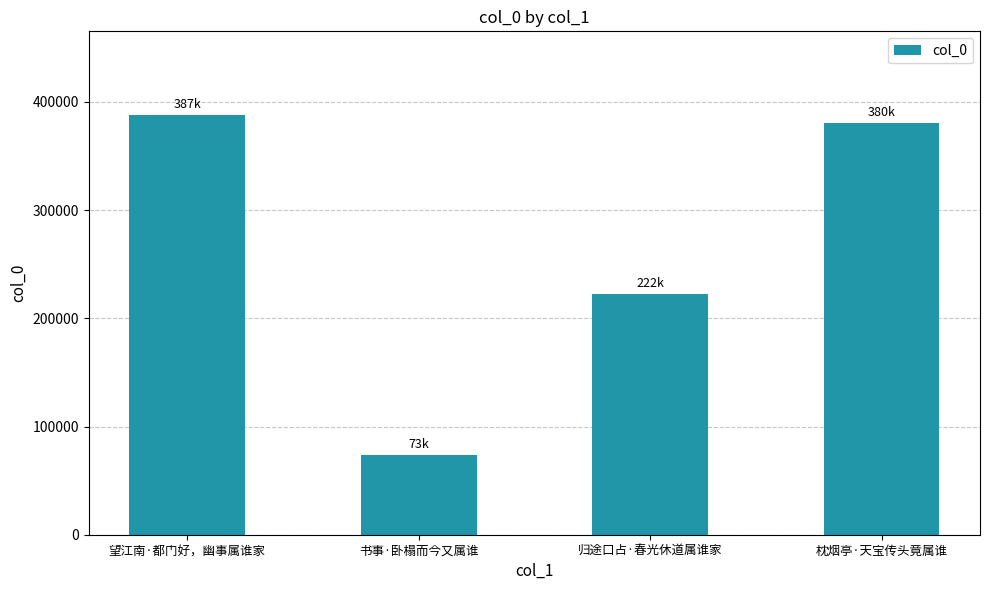

Count the number of data series in this chart.

1